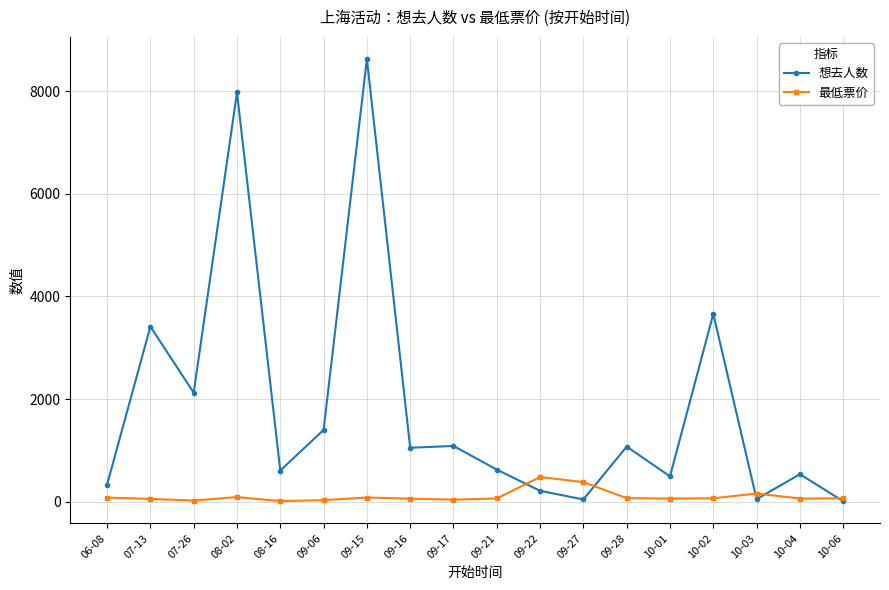

How many data points in 想去人数 are less than 1050?

9